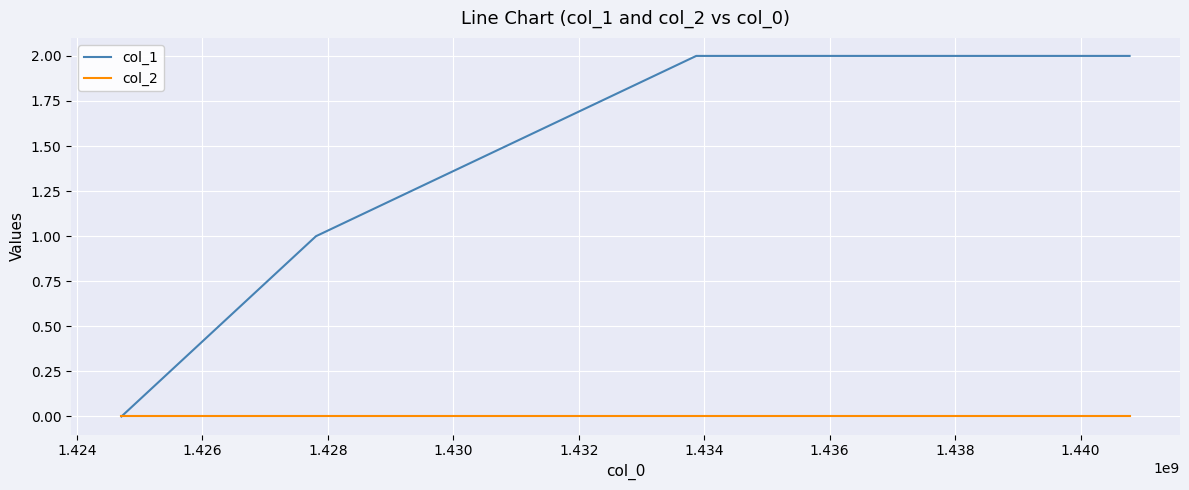

Which series has the widest spread of values?

col_1